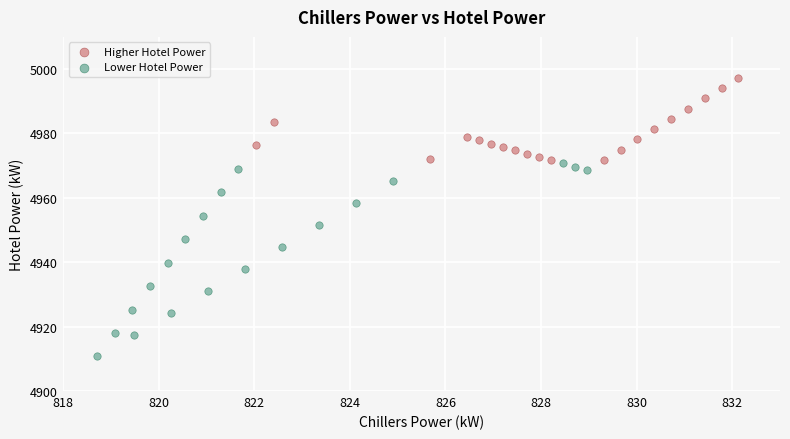

Which series has the largest Y range (max minus min)?

Lower Hotel Power